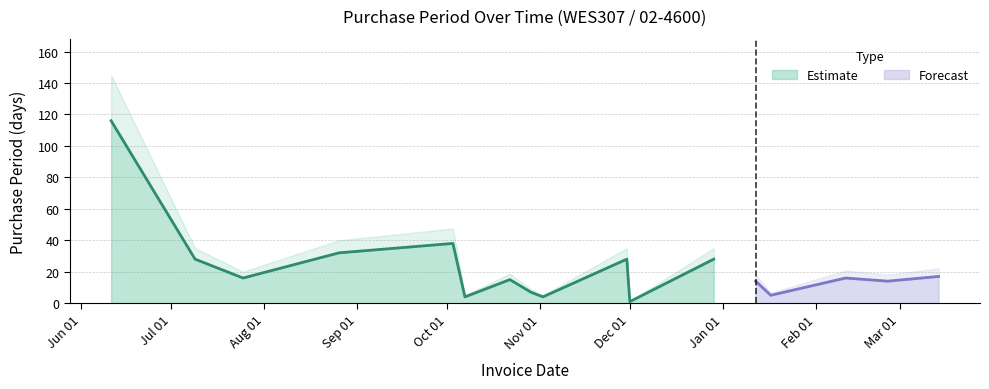

Reading left to right, transcribe all the data shown in this chart.

116	28	16	32	38	4	15	7	4	28	1	28	14	5	9	16	14	17